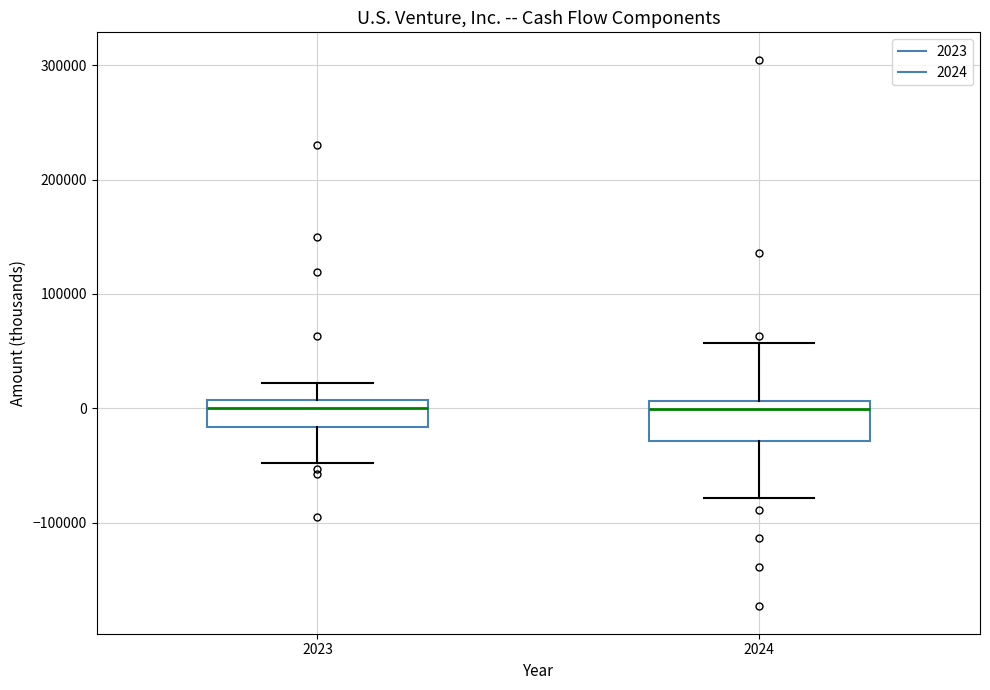

Comparing the boxes themselves (not the whiskers), which one is the tallest?

2024